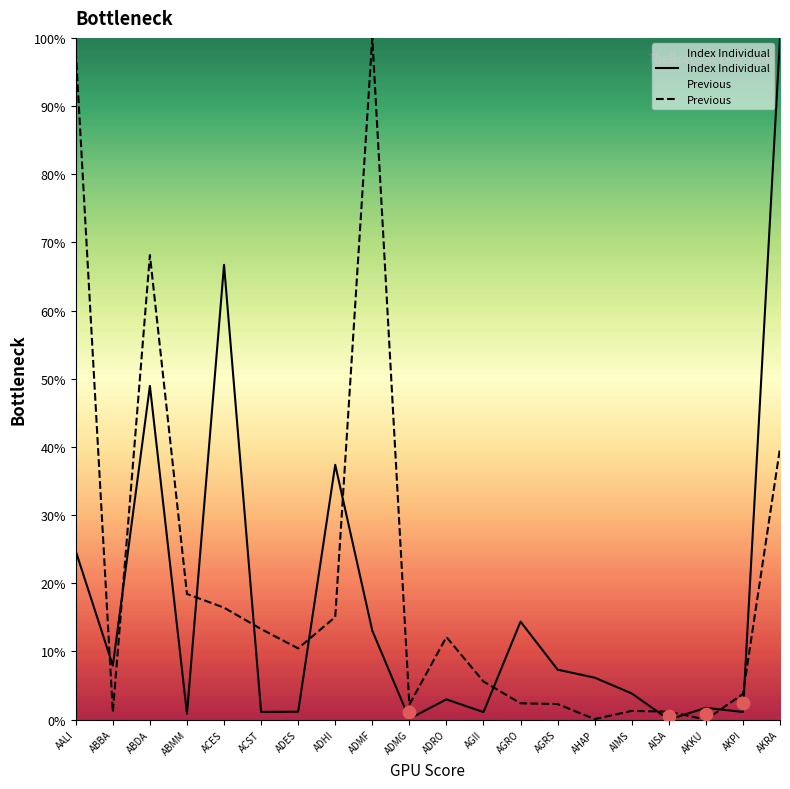

Which series has the largest total across all categories?

Previous